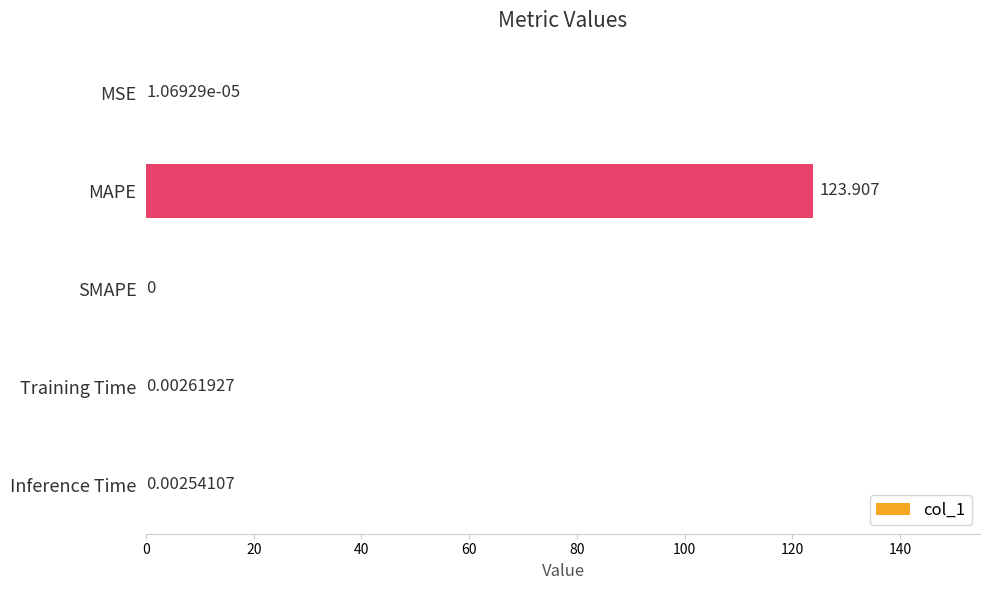

What is the sum of all values?

123.9